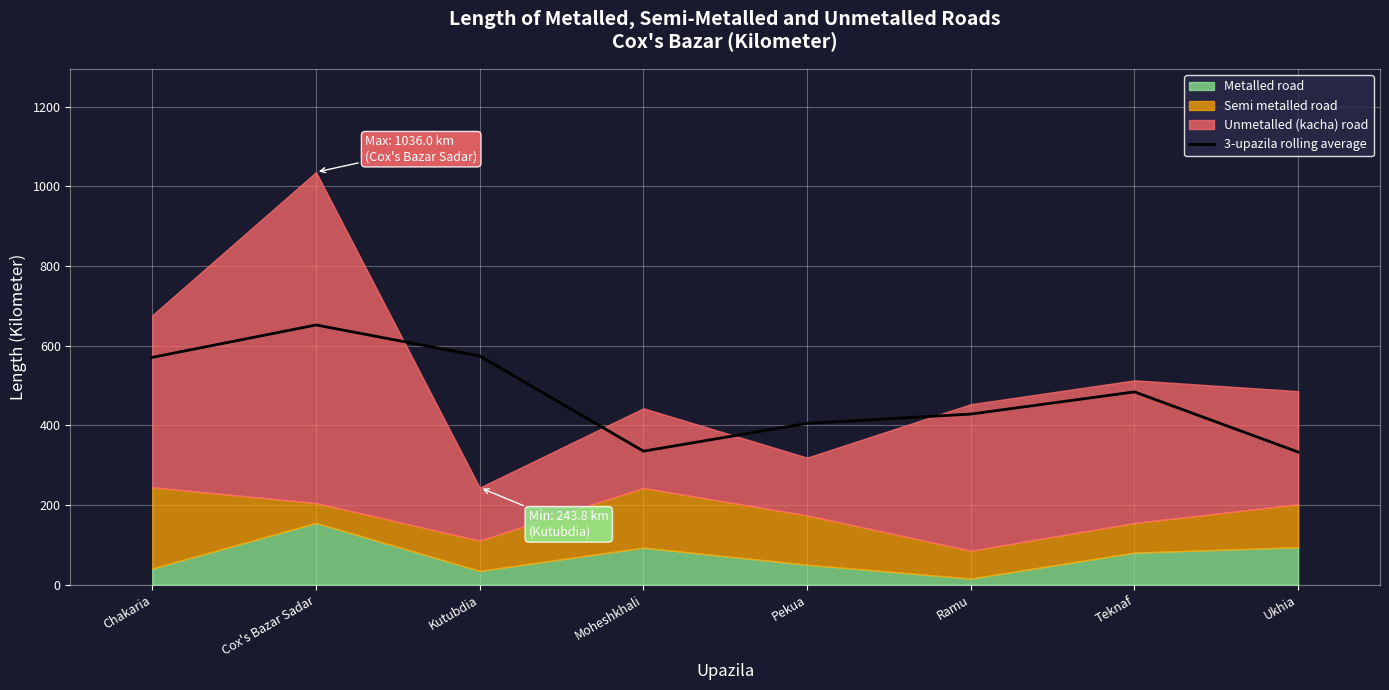

The 3-upazila rolling average series shows 251.9 at Chakaria. True or false?

False